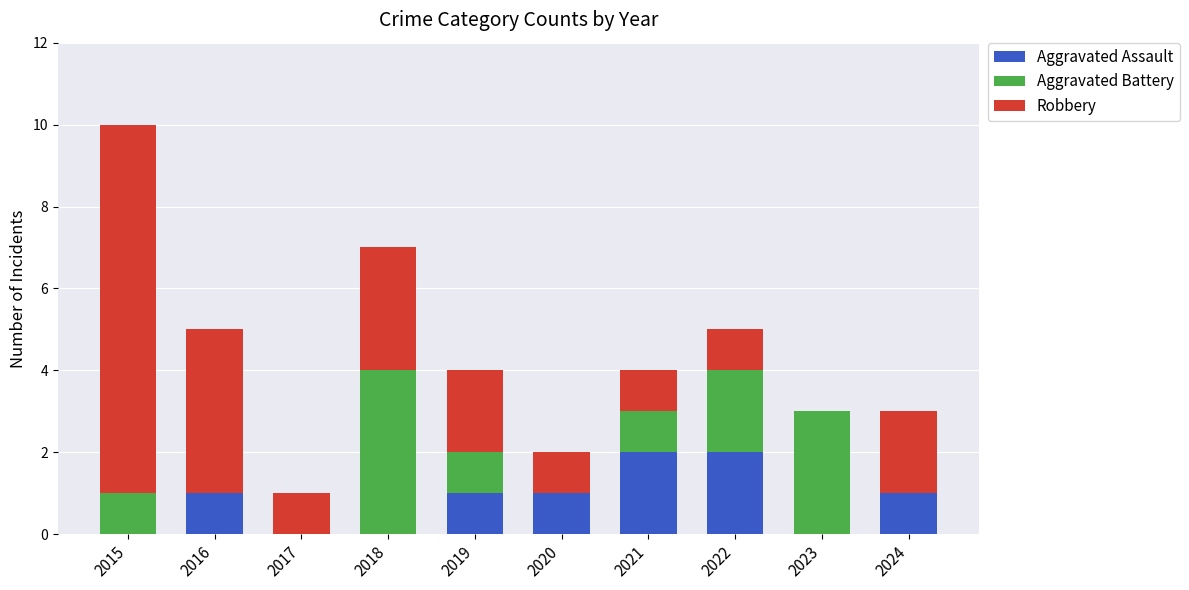

Is it true that Aggravated Assault equals 3 at 2021?

False